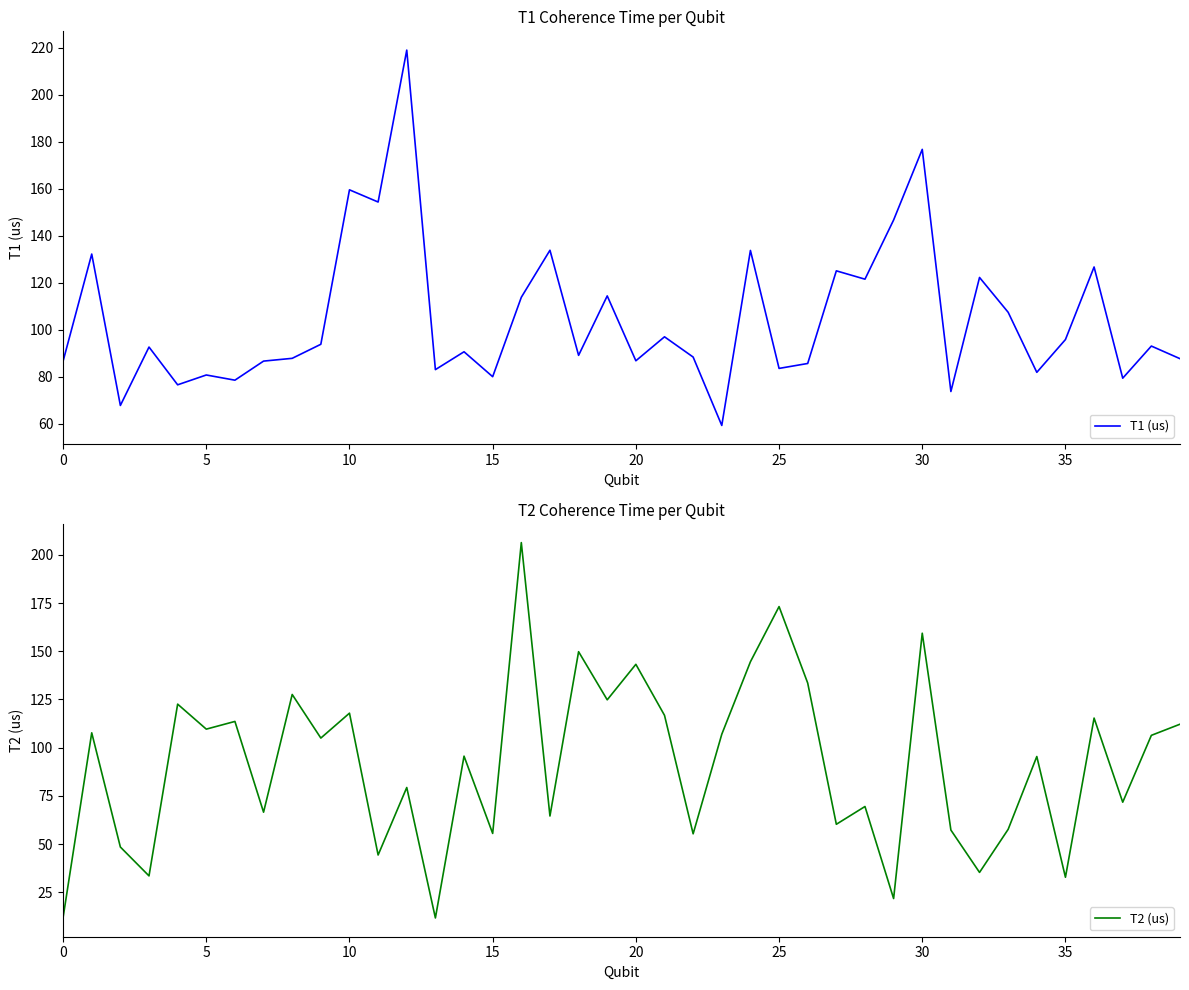

What is the greatest value displayed?

219.0